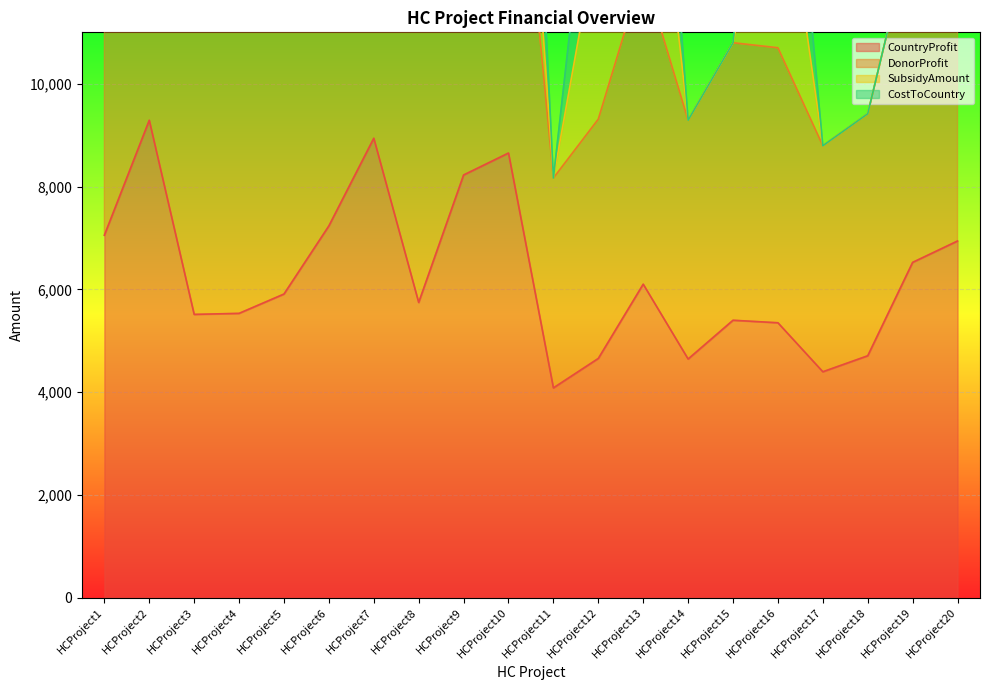

True or false: DonorProfit and CountryProfit intersect in this chart.

False